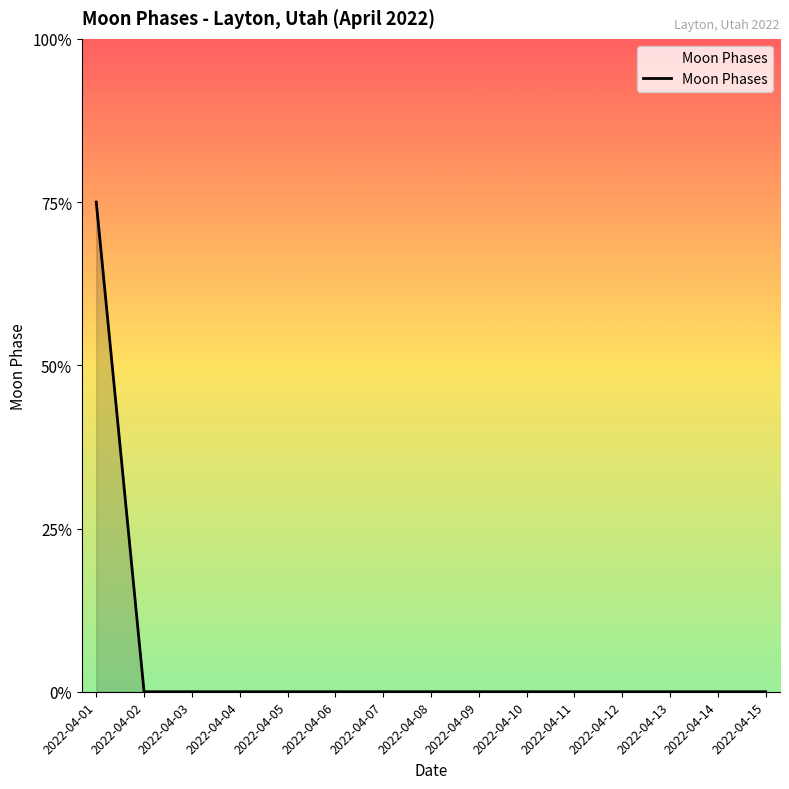

Is this an area chart (filled region under the line)?

Yes